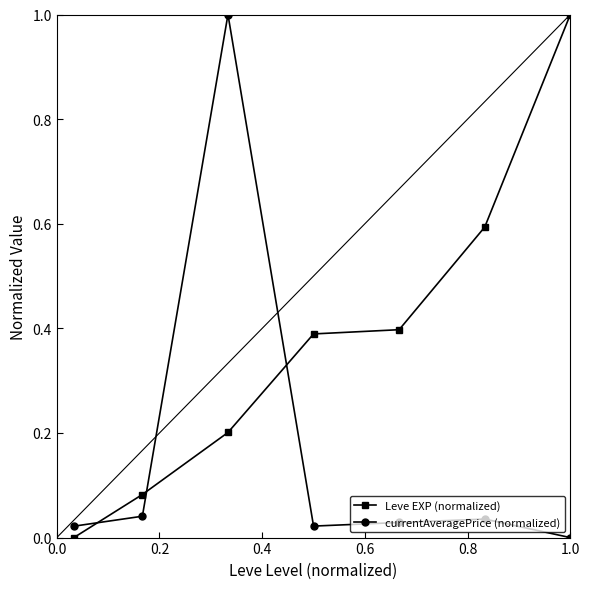

Which series has the largest total across all categories?

Leve EXP (normalized)